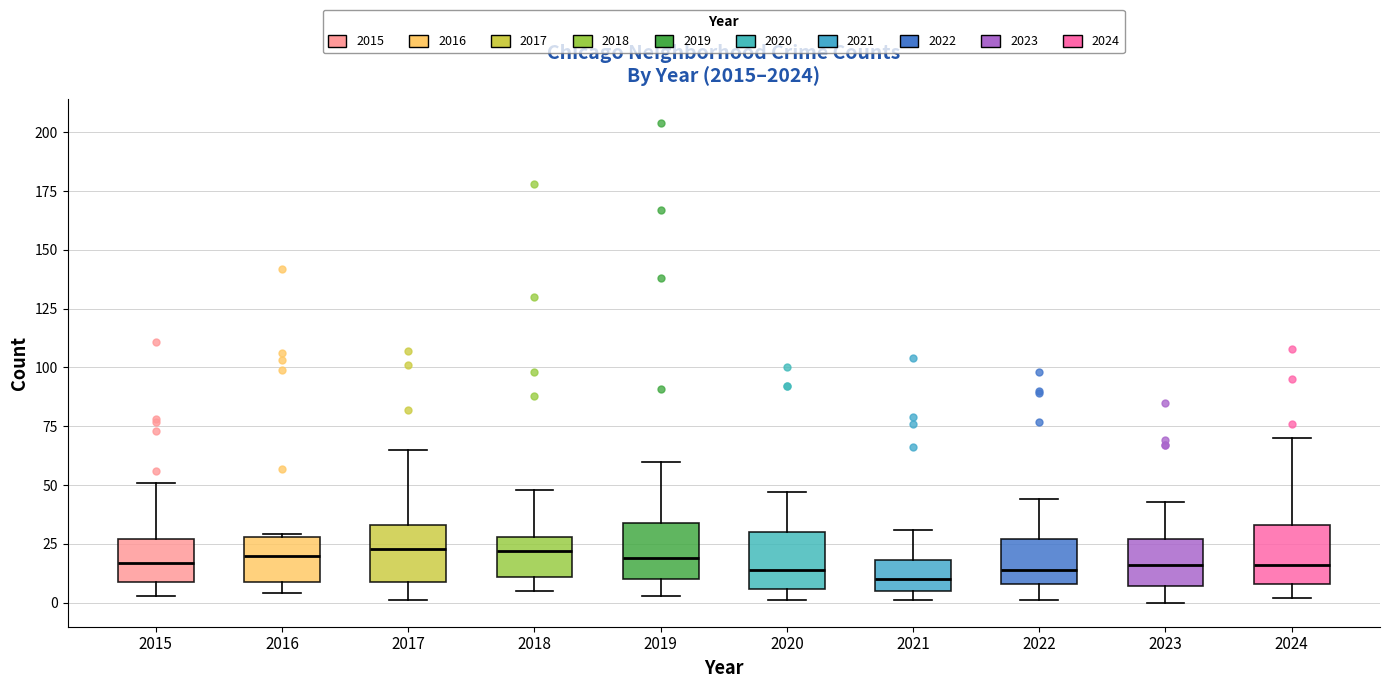

Reading left to right, read every box against the y-axis: the position of its median line, the range the box covers, and the ends of its whiskers. The values are not printed on the chart, so give them approximately, as read against the axis.

2015: median 15, box 10 to 25, whiskers 5 to 50
2016: median 20, box 10 to 30, whiskers 5 to 30
2017: median 25, box 10 to 35, whiskers 0 to 65
2018: median 20, box 10 to 30, whiskers 5 to 50
2019: median 20, box 10 to 35, whiskers 5 to 60
2020: median 15, box 5 to 30, whiskers 0 to 45
2021: median 10, box 5 to 20, whiskers 0 to 30
2022: median 15, box 10 to 25, whiskers 0 to 45
2023: median 15, box 5 to 25, whiskers 0 to 45
2024: median 15, box 10 to 35, whiskers 0 to 70